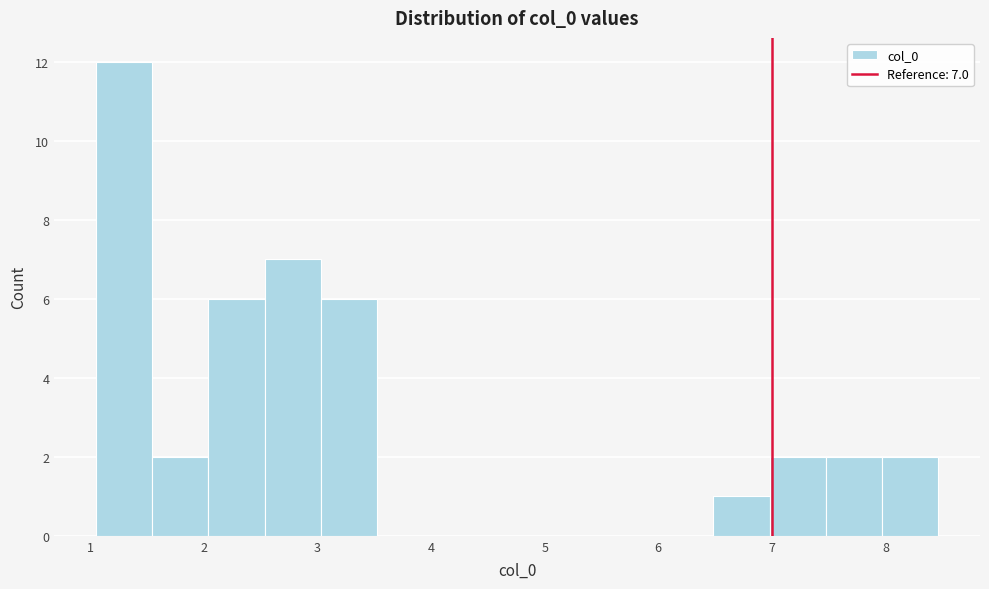

Over which range of the x-axis is the bar tallest?

1.1 to 1.5